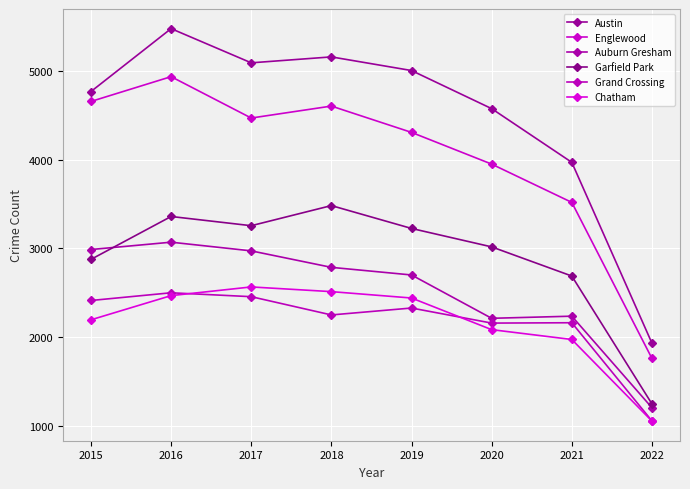

Which series has the largest range (max minus min)?

Austin